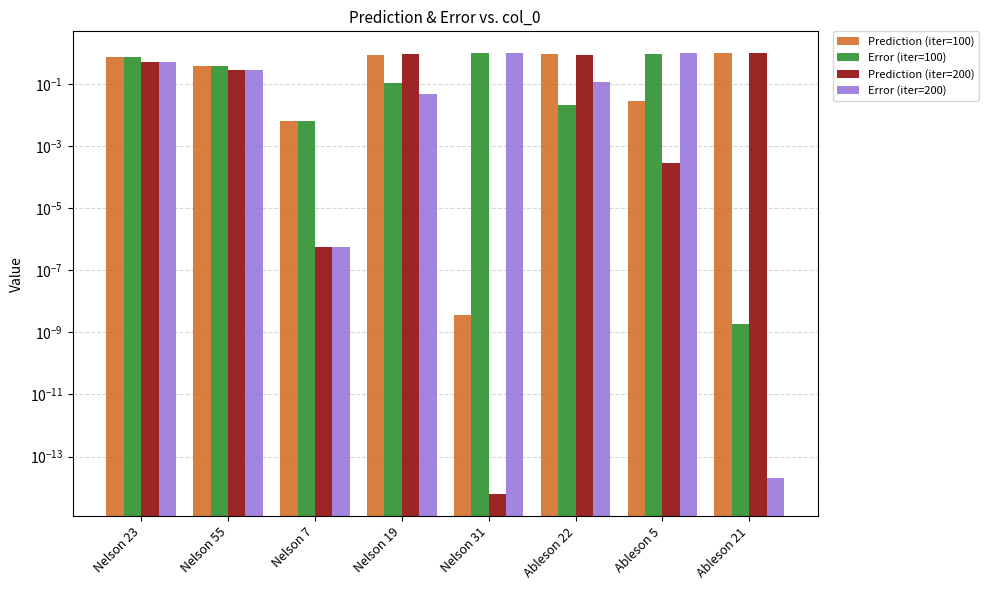

Which category has the highest value across all series?

Nelson 31